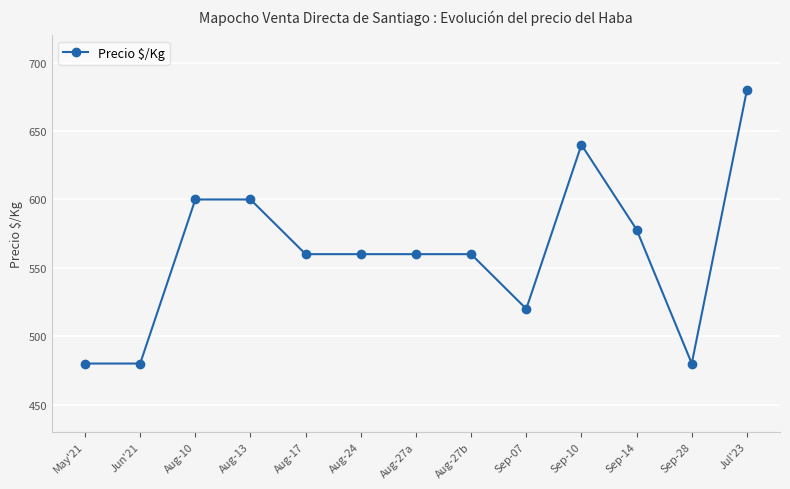

What is the minimum value shown in the chart?

480